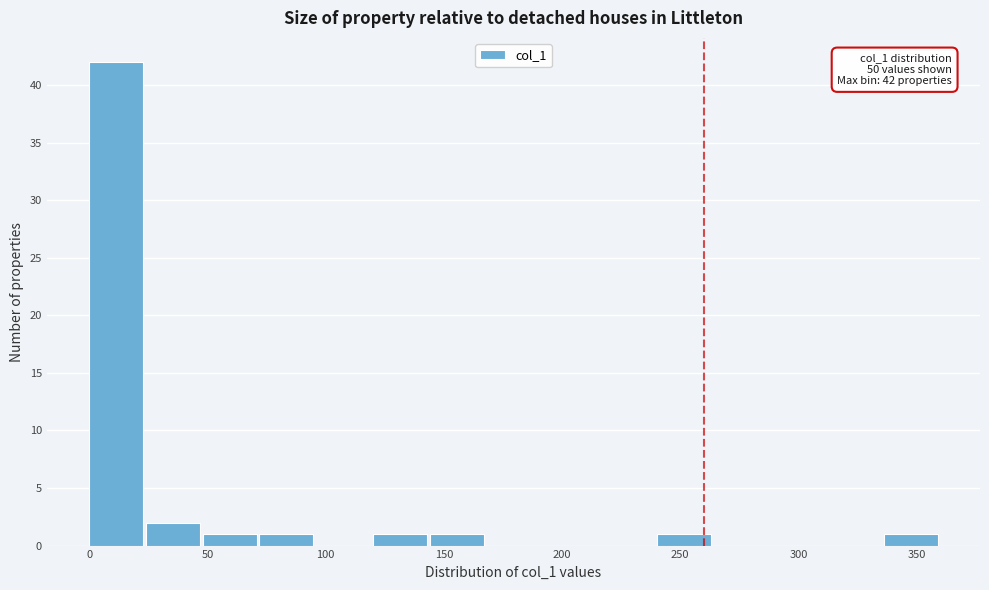

Which range on the x-axis has the tallest bar?

0 to 25